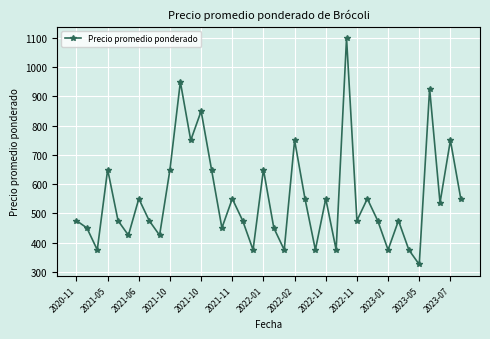

What is the difference between the second highest and minimum values?

625